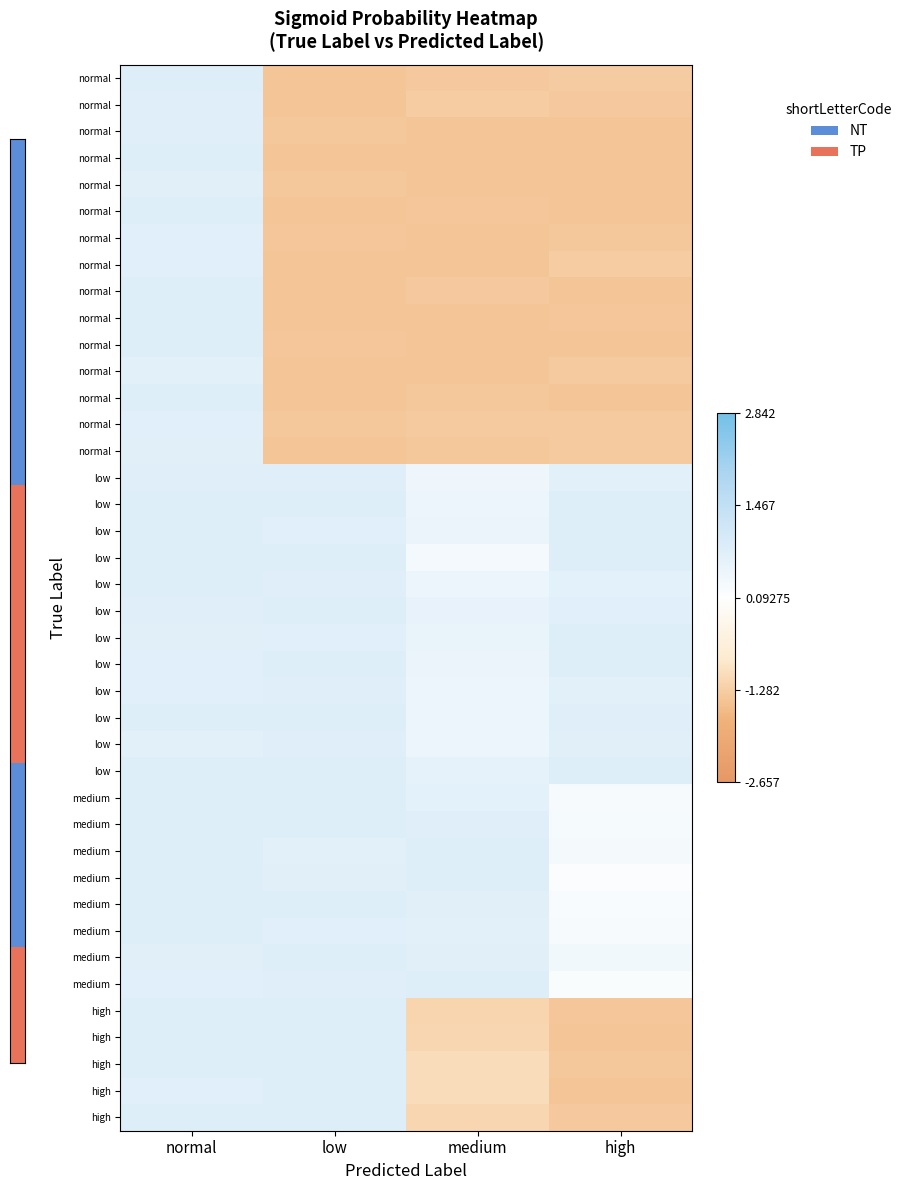

How many categories are shown in the chart?

4